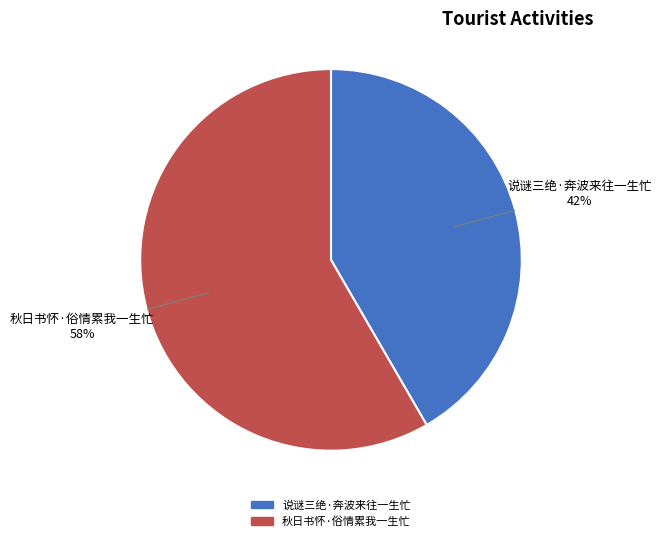

Does 说谜三绝·奔波来往一生忙 account for over 50% of the chart?

No